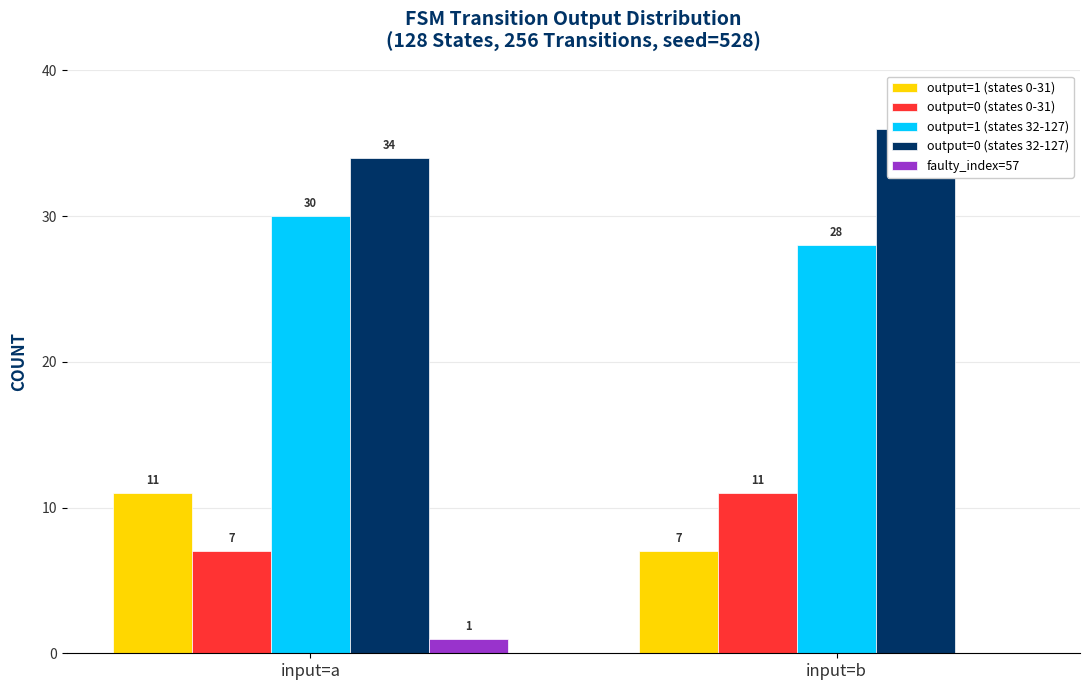

How many categories are shown in the chart?

2